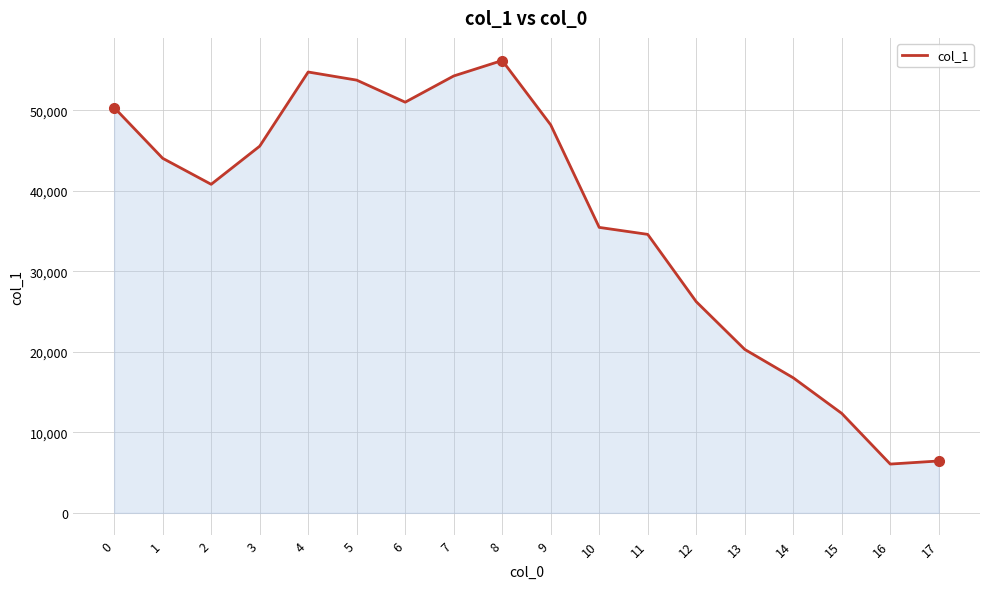

What is the change in value from 6 to 15?

-38672